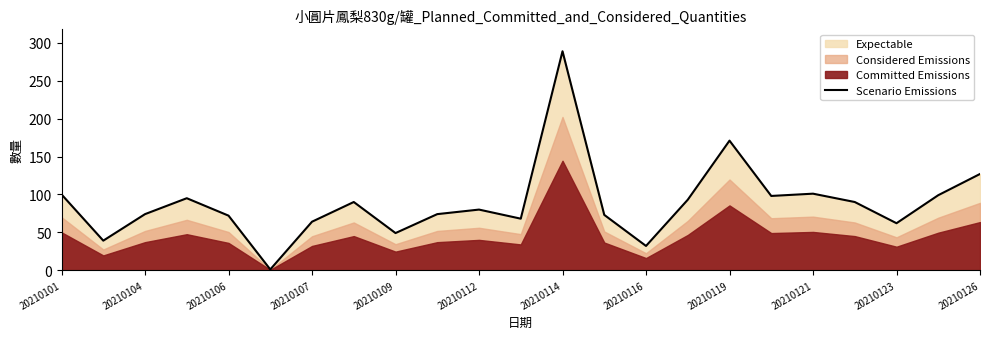

Which category has the highest value in the Scenario Emissions series?

20210114